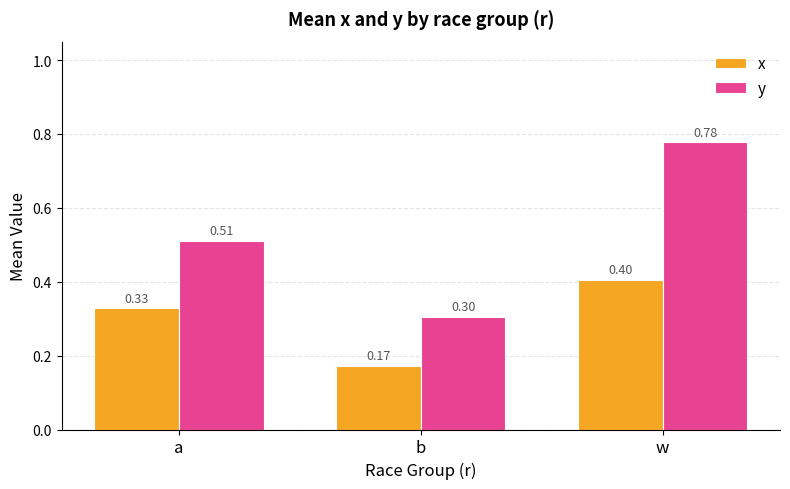

What is the label of the 1st bar from the right?

w